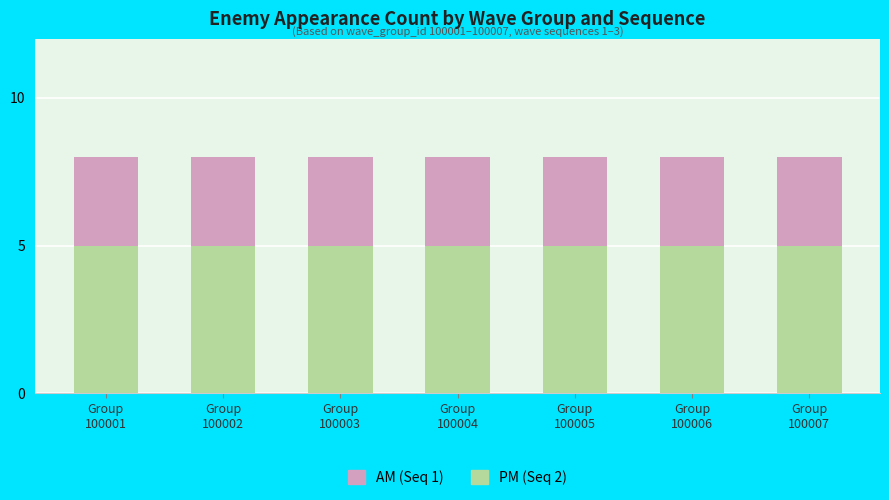

Are the bars horizontal?

No